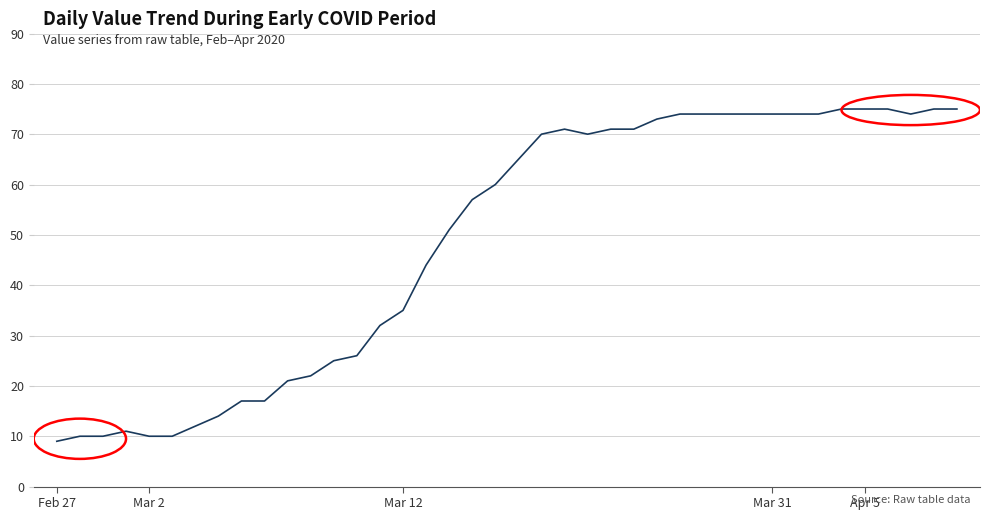

How many series are shown in this chart?

1